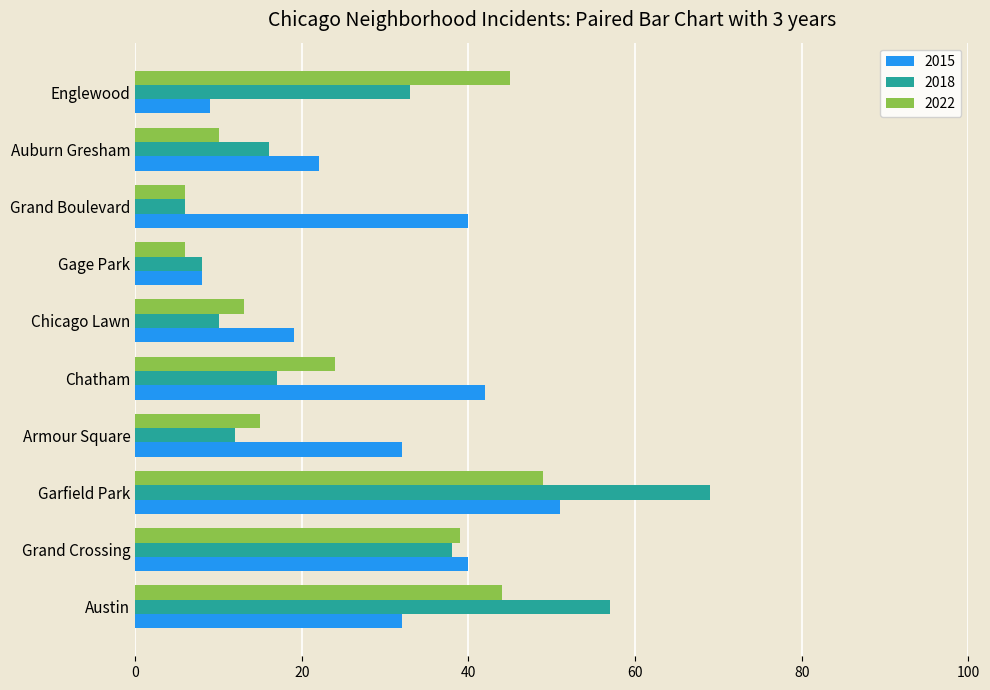

What is the sum of the 2015 values at Englewood and Gage Park?

17